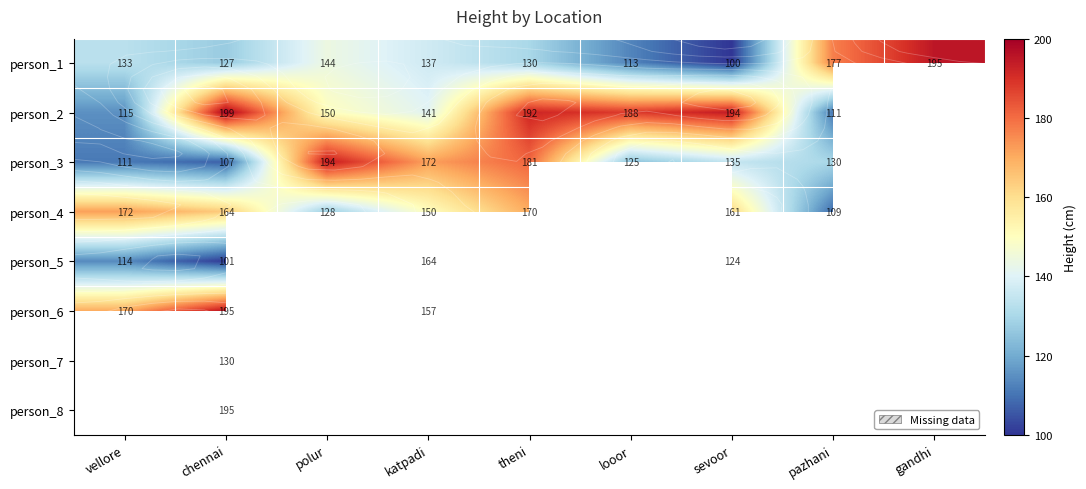

Which series has the largest range (max minus min)?

person_1